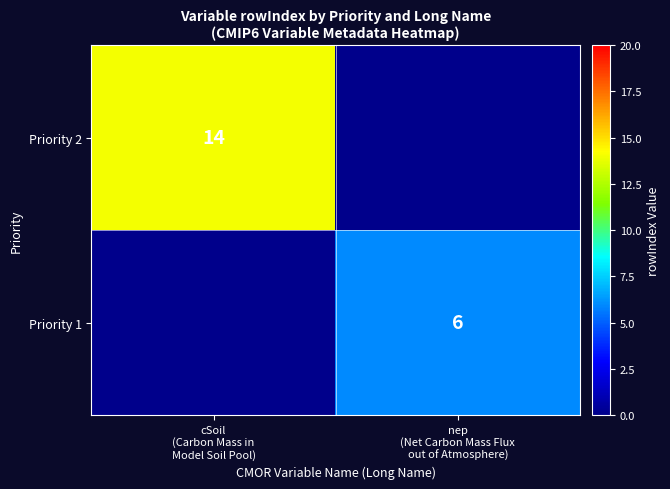

Which series has the largest range (max minus min)?

Priority 2